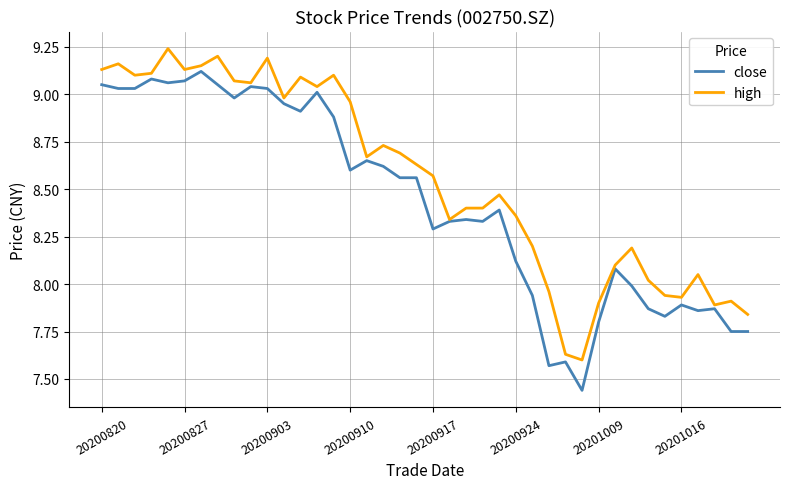

True or false: high has more than 0 points higher than both neighbors.

True